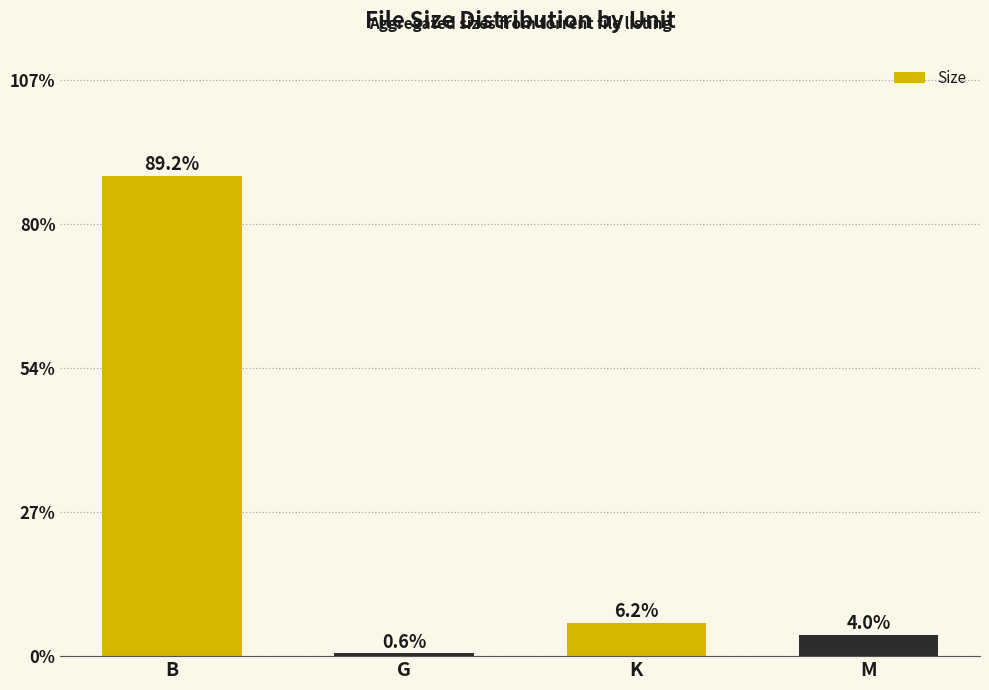

At which category does the chart reach its minimum across all series?

G